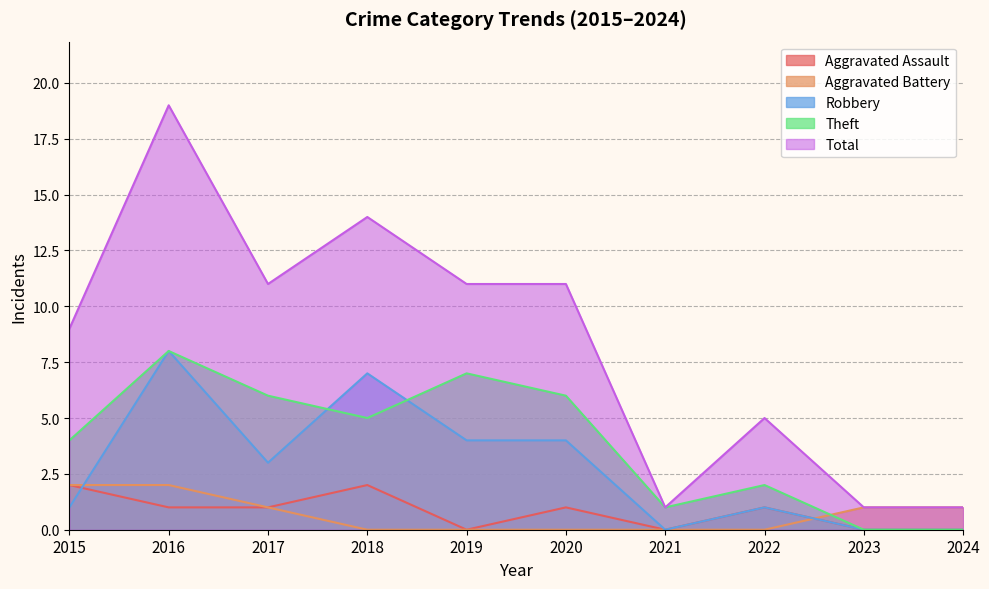

Does the chart have visible grid lines?

Yes